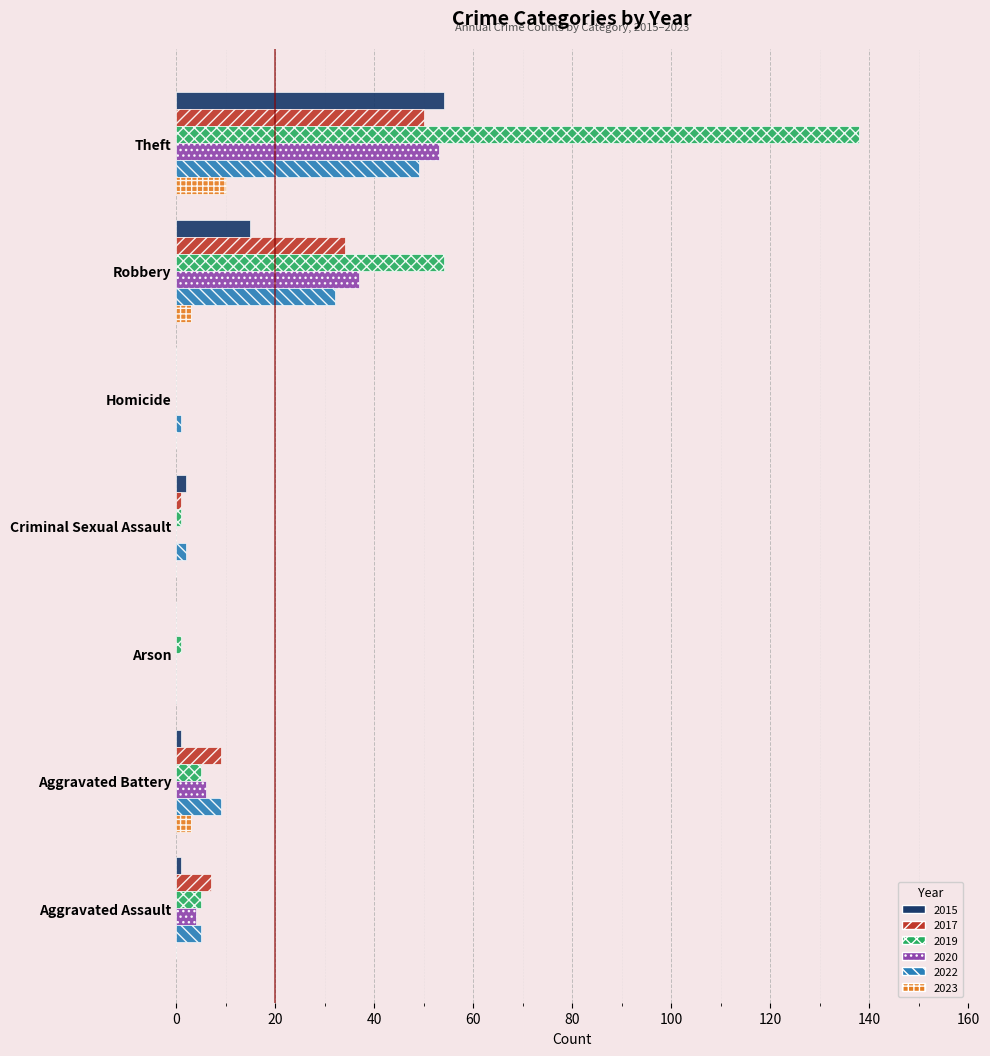

The 2023 series shows 10 at Theft. True or false?

True